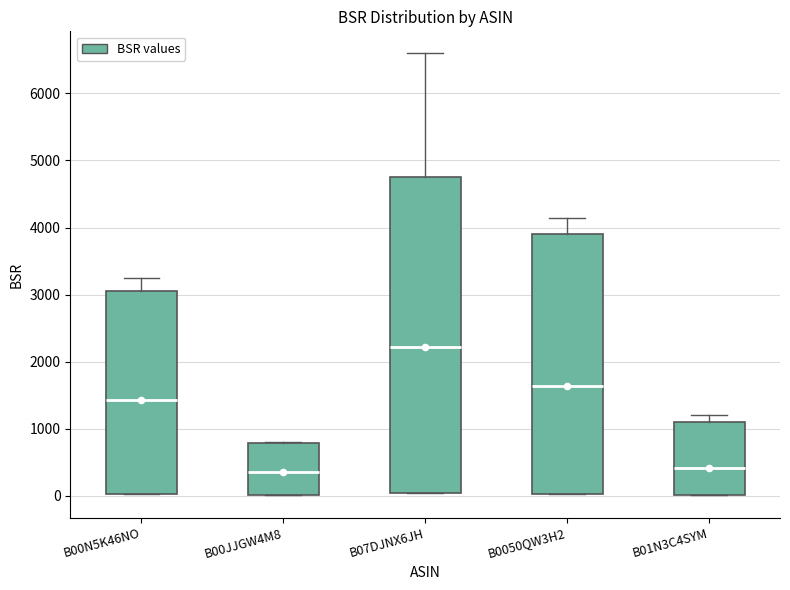

Reading left to right, transcribe this box plot: for each box, give where its median line is, the range the box spans, and where its two whiskers end, as read against the y-axis. The values are not printed on the chart, so give them approximately, as read against the axis.

B00N5K46NO: median 1400, box 0 to 3100, whiskers 0 to 3300
B00JJGW4M8: median 400, box 0 to 800, whiskers 0 to 800
B07DJNX6JH: median 2200, box 0 to 4800, whiskers 0 to 6600
B0050QW3H2: median 1600, box 0 to 3900, whiskers 0 to 4100
B01N3C4SYM: median 400, box 0 to 1100, whiskers 0 to 1200